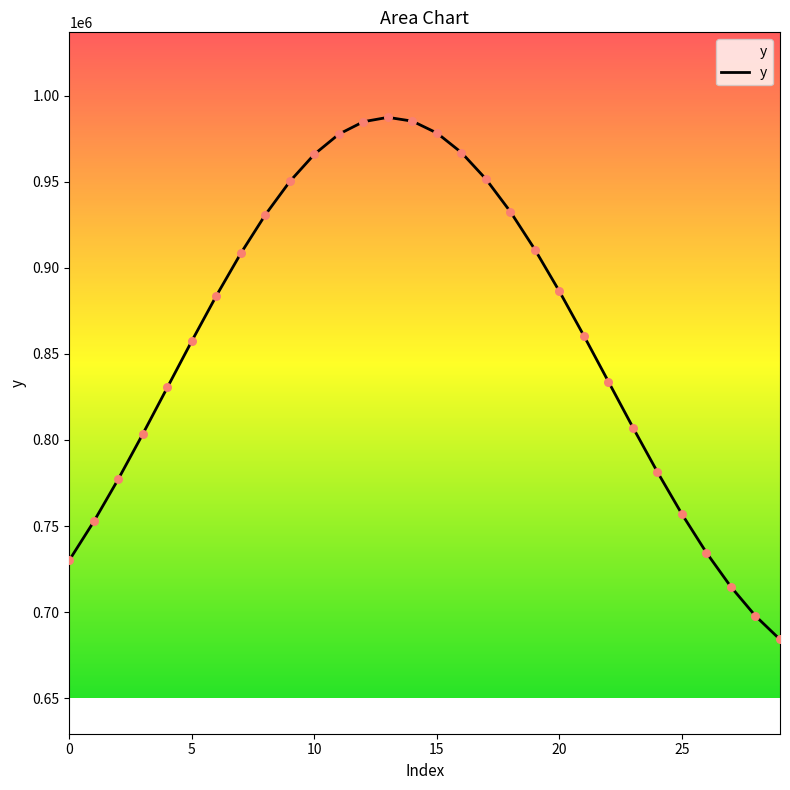

What is the minimum value shown in the chart?

684139.1